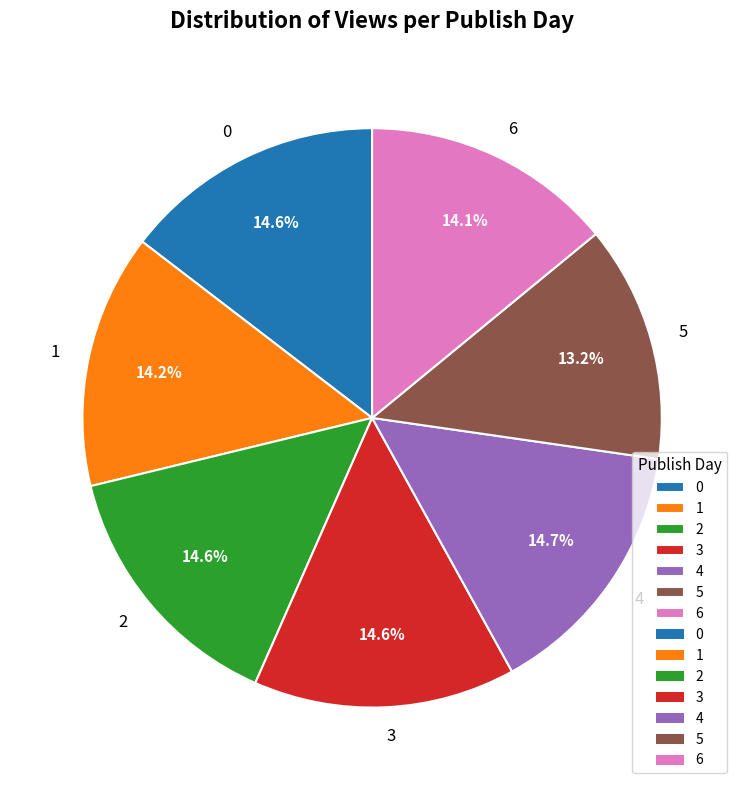

Is it true that 6 is 24% of the pie?

False